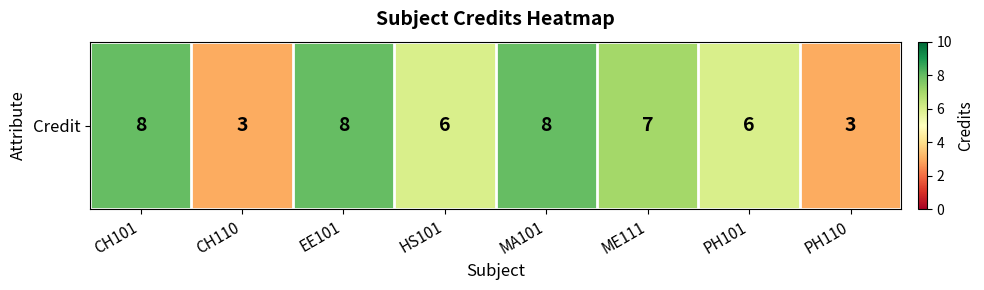

What is the sum of all values?

49